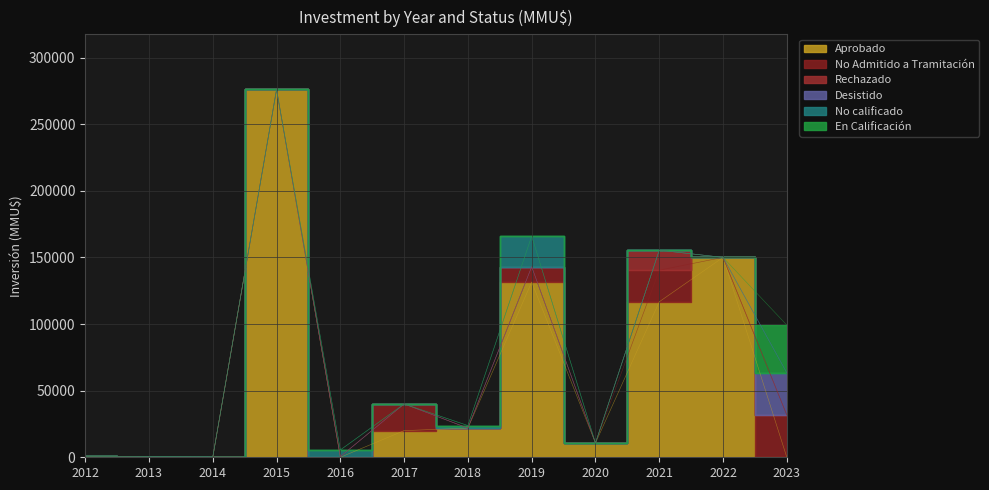

At which category is the sum across all series the highest?

2015